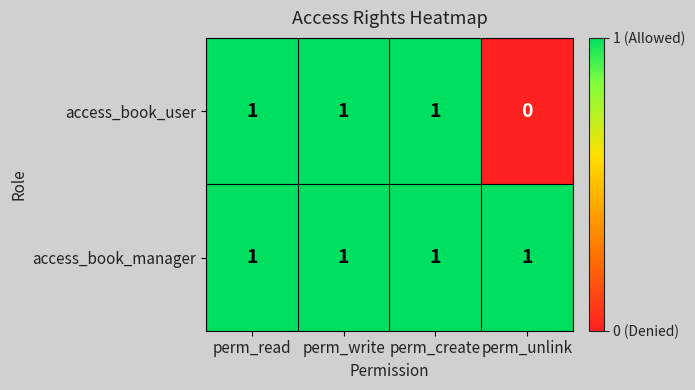

At which label is access_book_user closest to 0?

perm_unlink